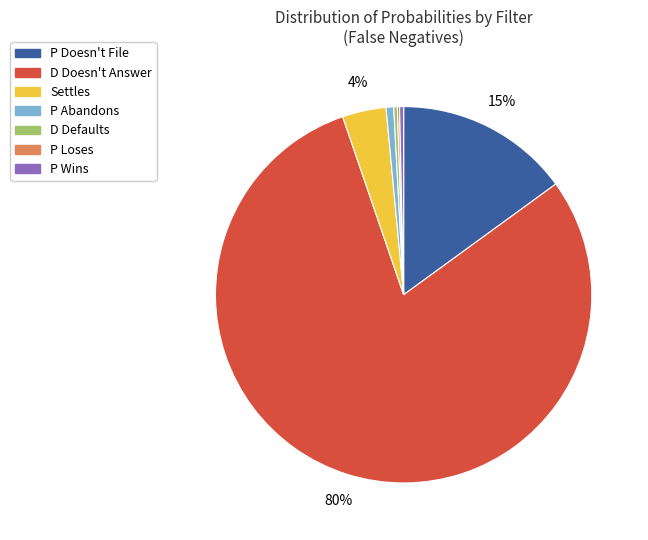

Between D Defaults and D Doesn't Answer, which is larger?

D Doesn't Answer